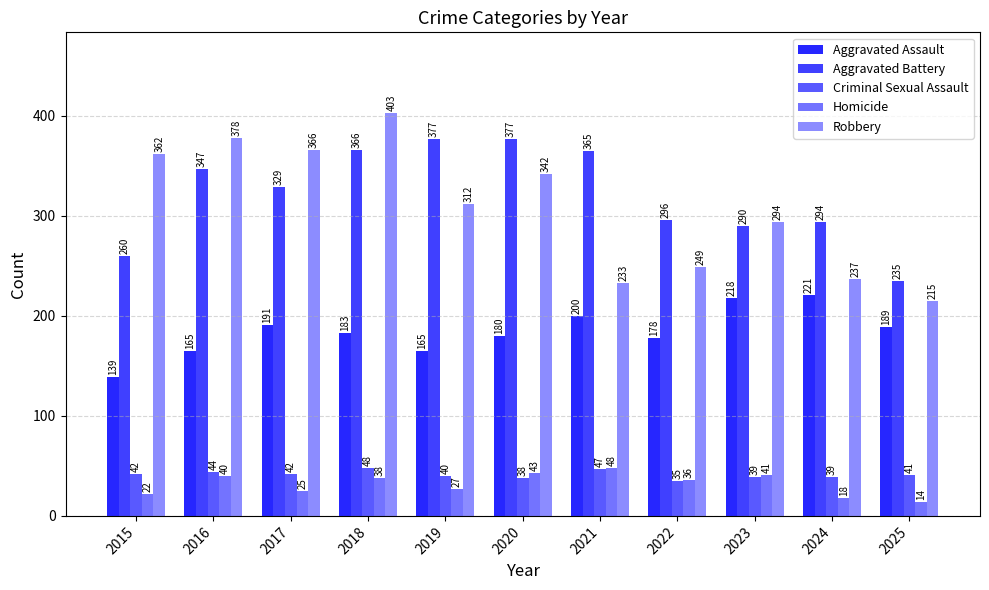

Between 2016 and 2019, which series saw the biggest shift?

Robbery